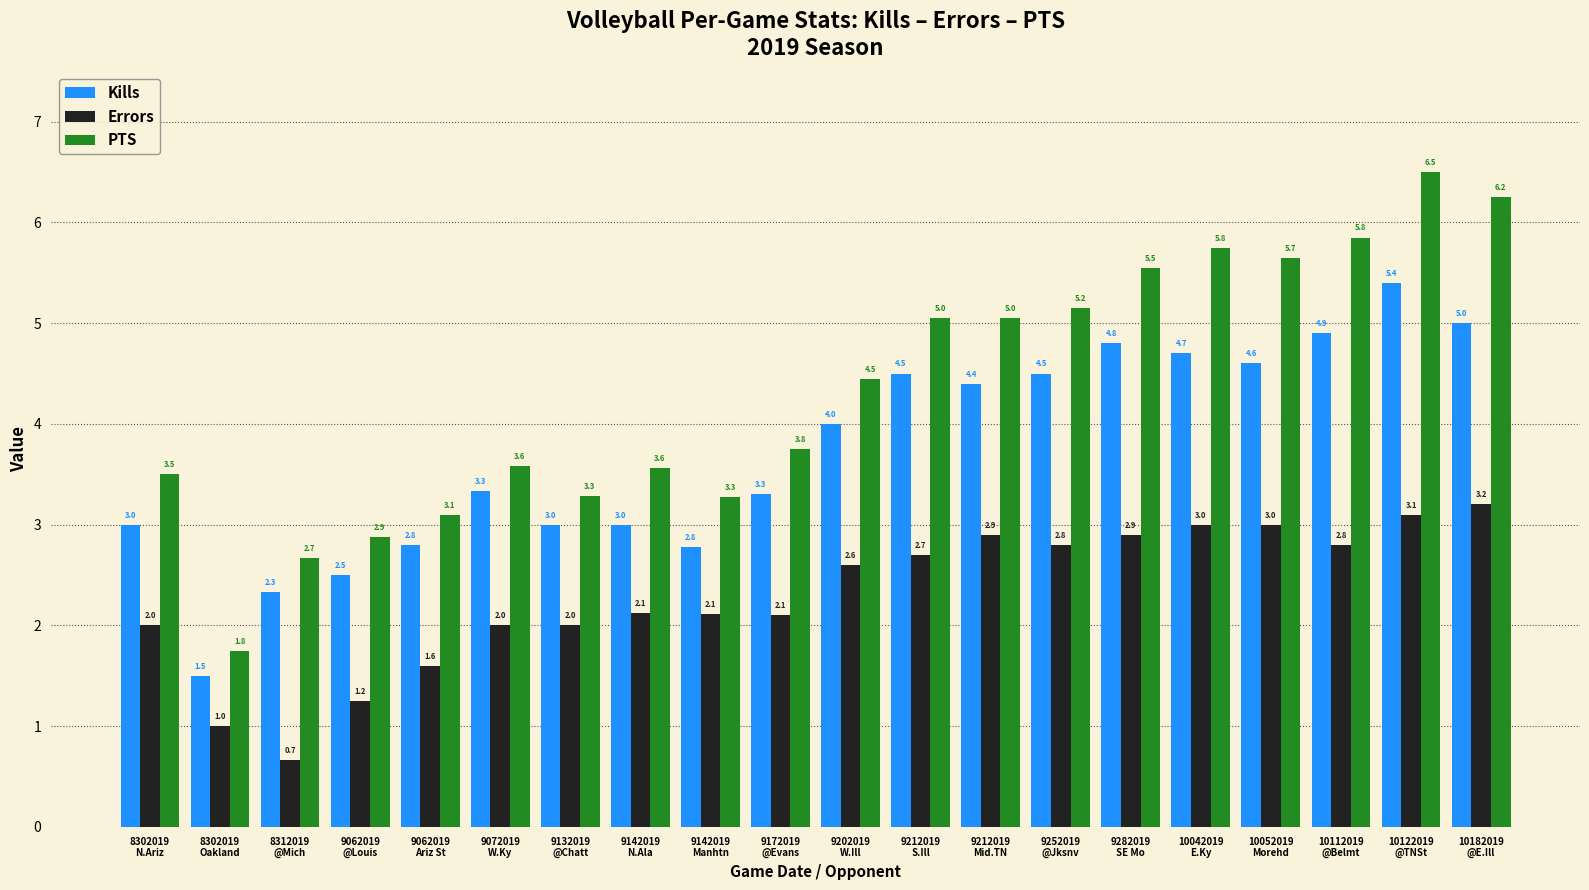

List the series in order of their overall mean, highest first.

PTS, Kills, Errors